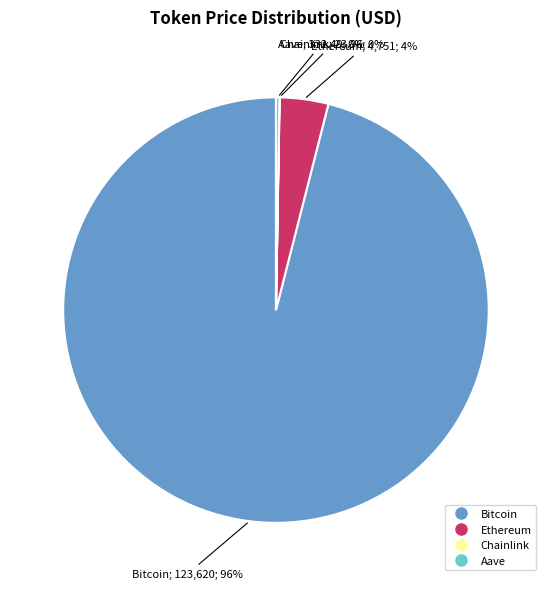

True or false: Ethereum accounts for 4% of the total.

True